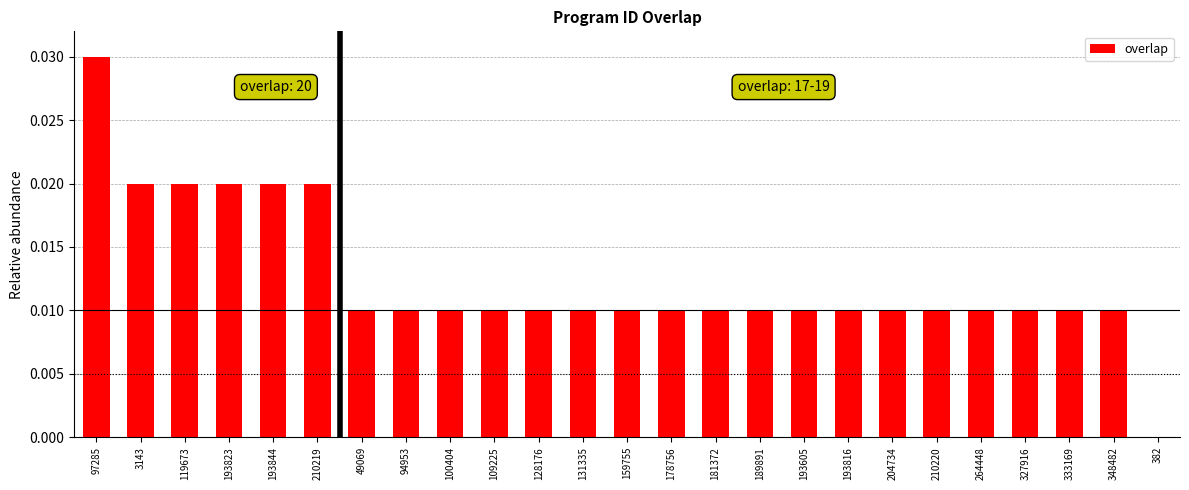

Which category has the highest value across all series?

97285